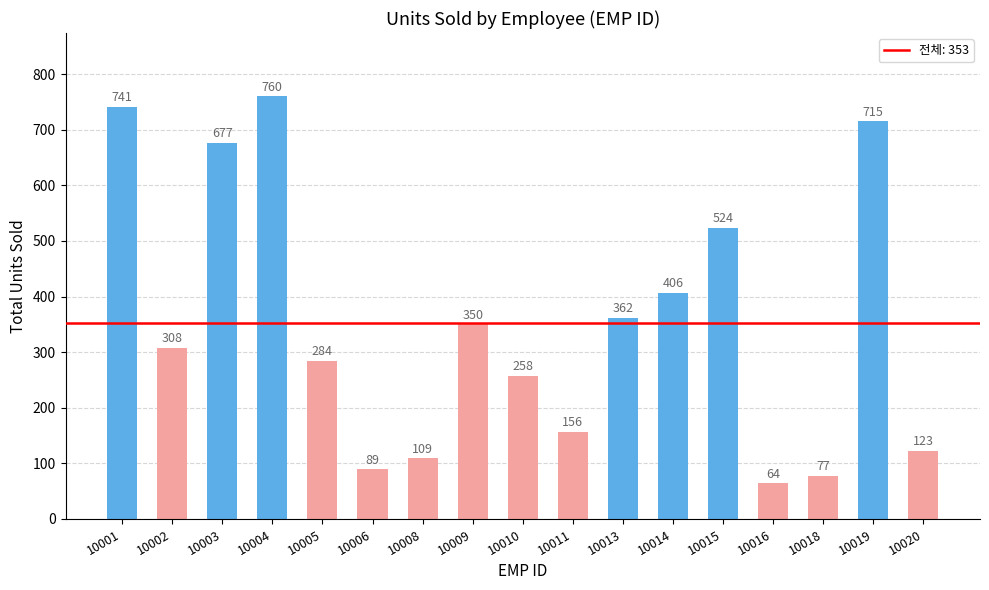

List the labels in order of value, largest first.

10004, 10001, 10019, 10003, 10015, 10014, 10013, 10009, 10002, 10005, 10010, 10011, 10020, 10008, 10006, 10018, 10016